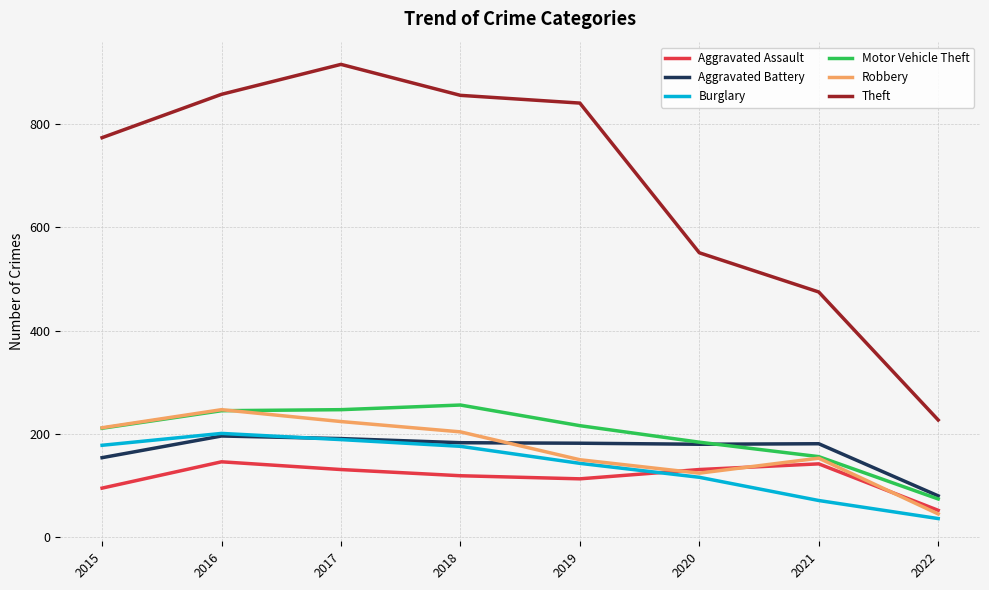

How many lines are shown in the chart?

6